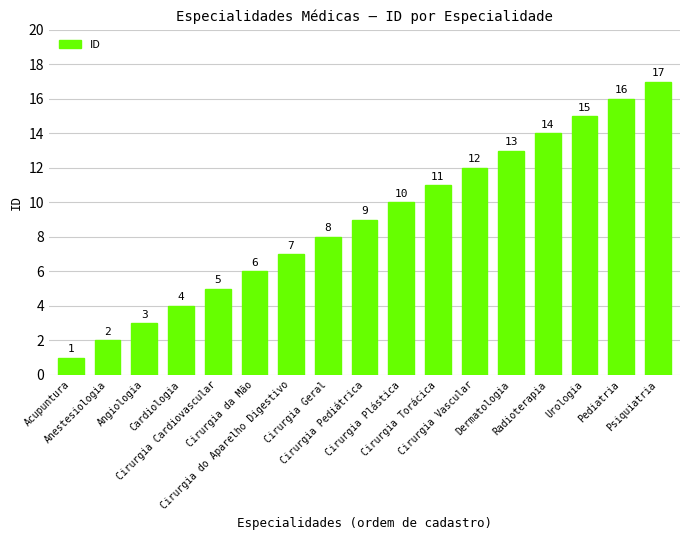

What is the label of the 7th bar from the right?

Cirurgia Torácica